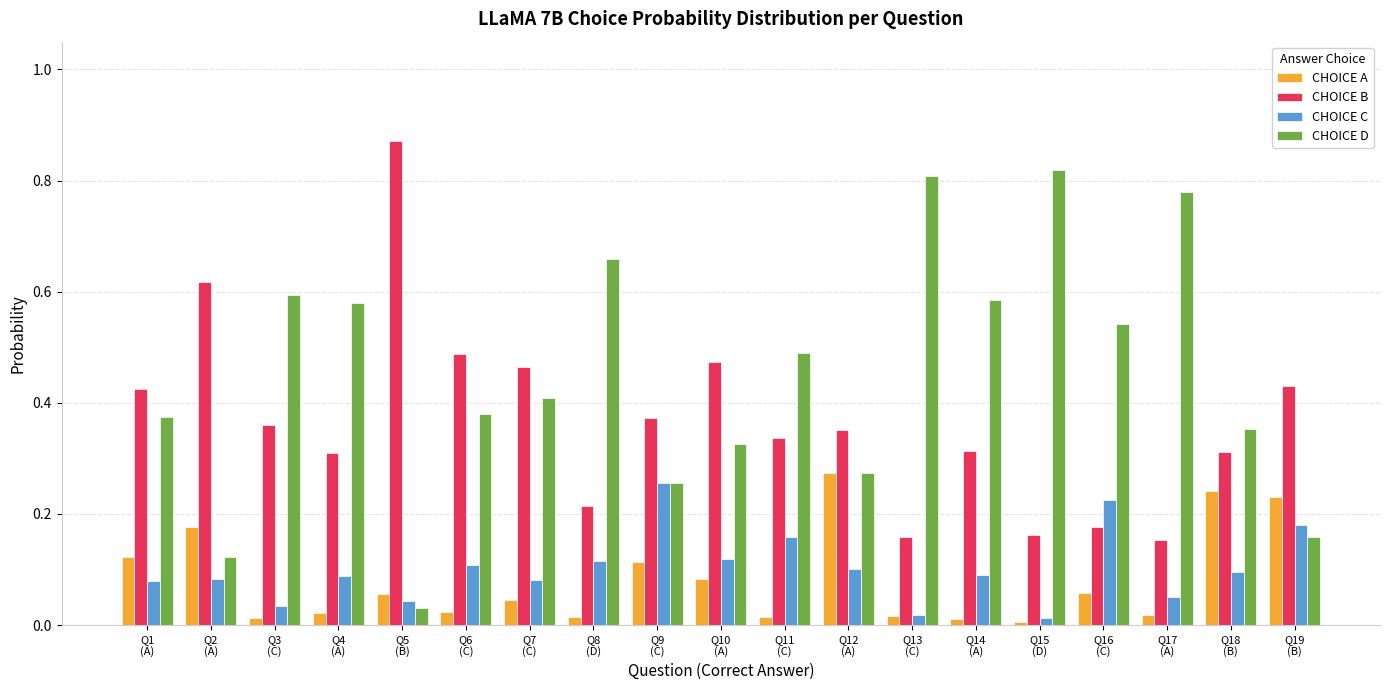

Which series has the largest total across all categories?

CHOICE D